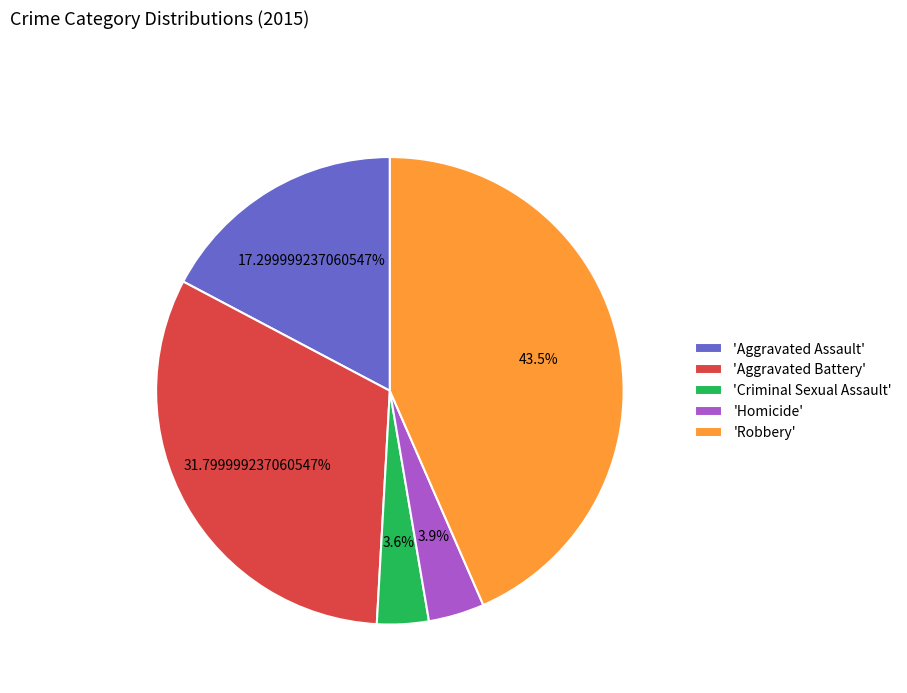

How many slices are in this pie chart?

5